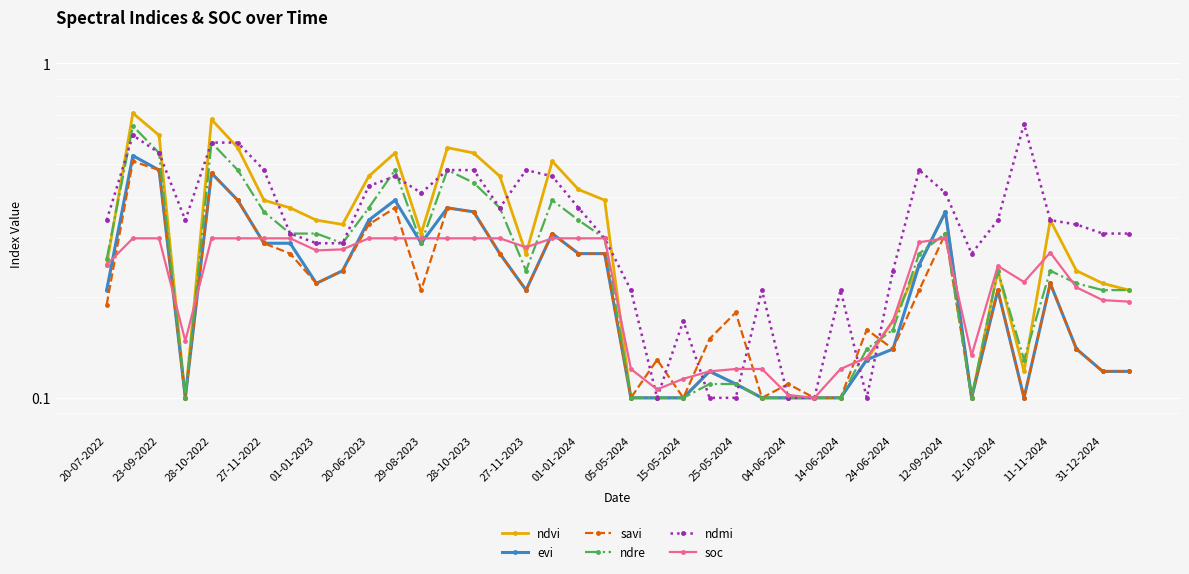

Which series has the widest spread of values?

ndvi